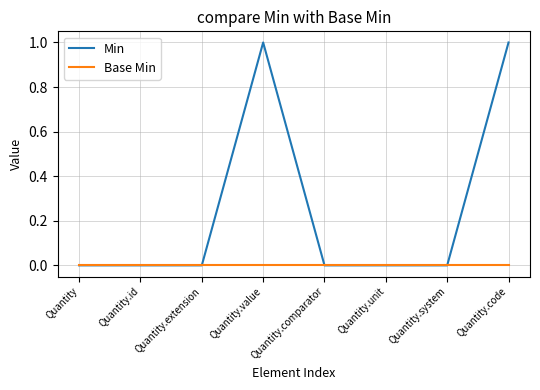

Does the chart display data point markers on the line(s)?

No